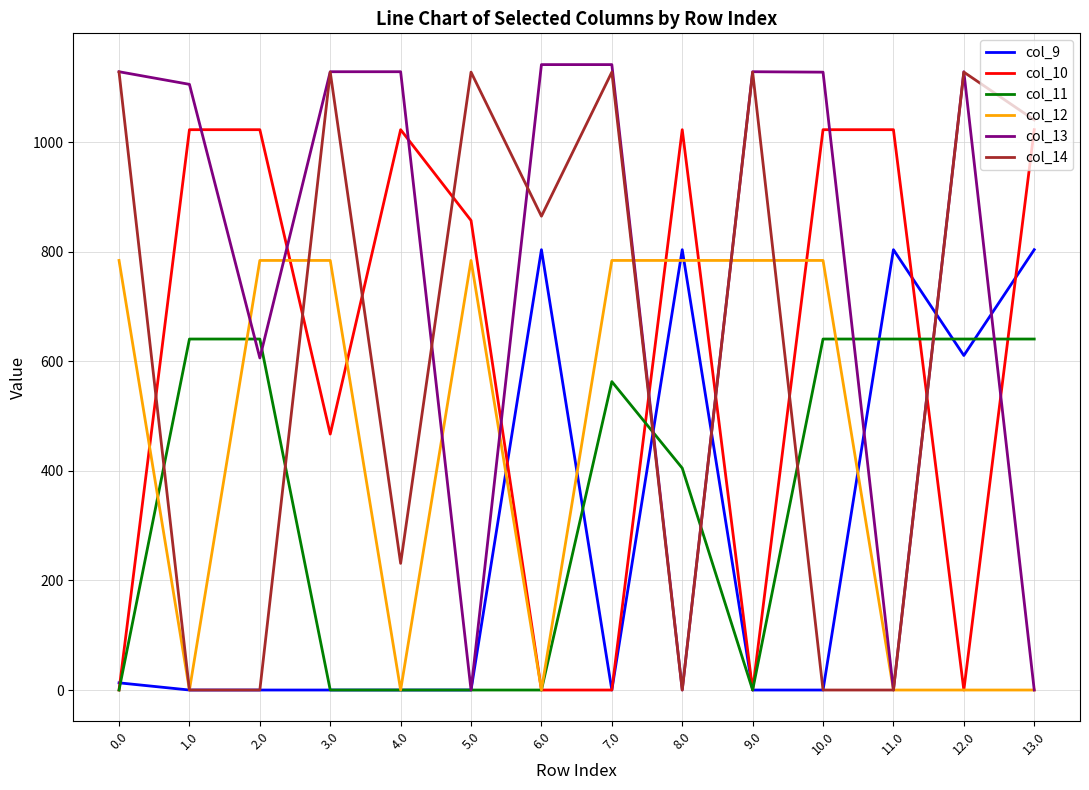

Count the number of categories in the chart.

14